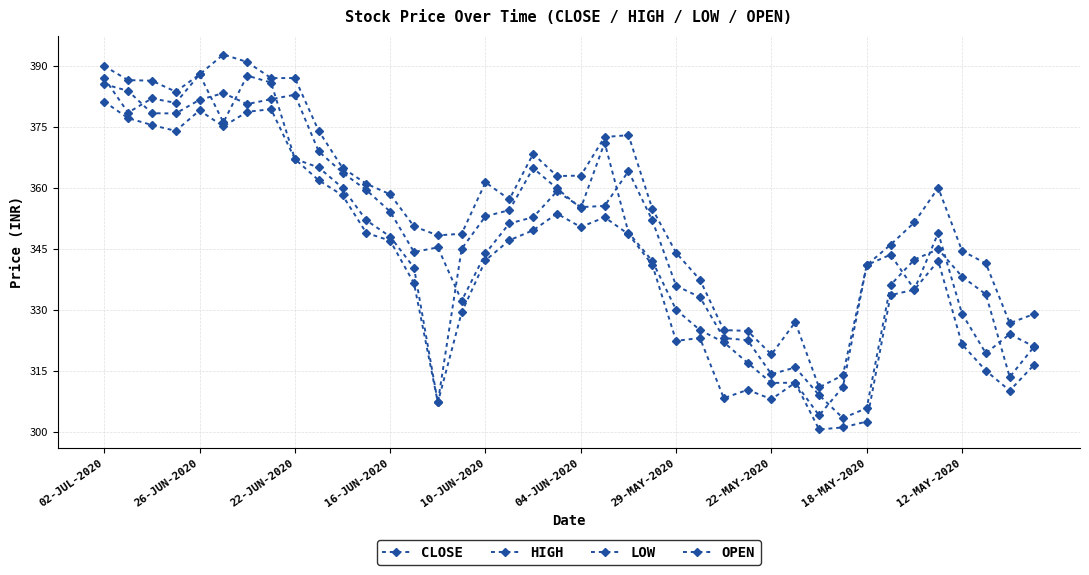

In HIGH, how many points are higher than both neighbors (excluding endpoints)?

6